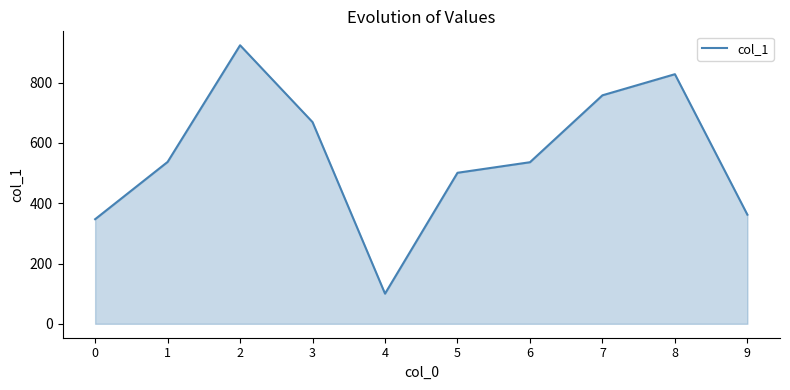

What is the difference between the values at 4 and 5?

401